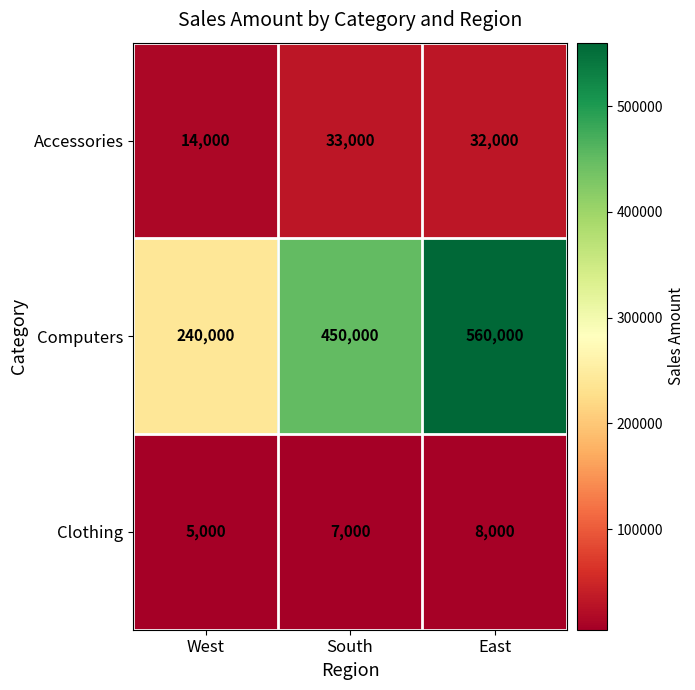

Is it true that Clothing equals 1474 at West?

False